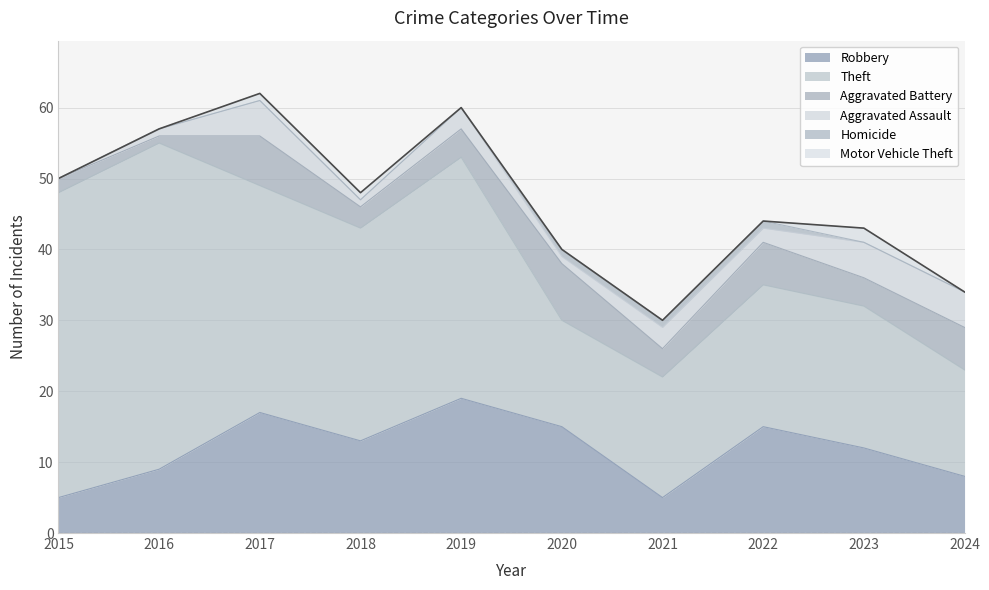

True or false: Homicide and Robbery intersect in this chart.

False